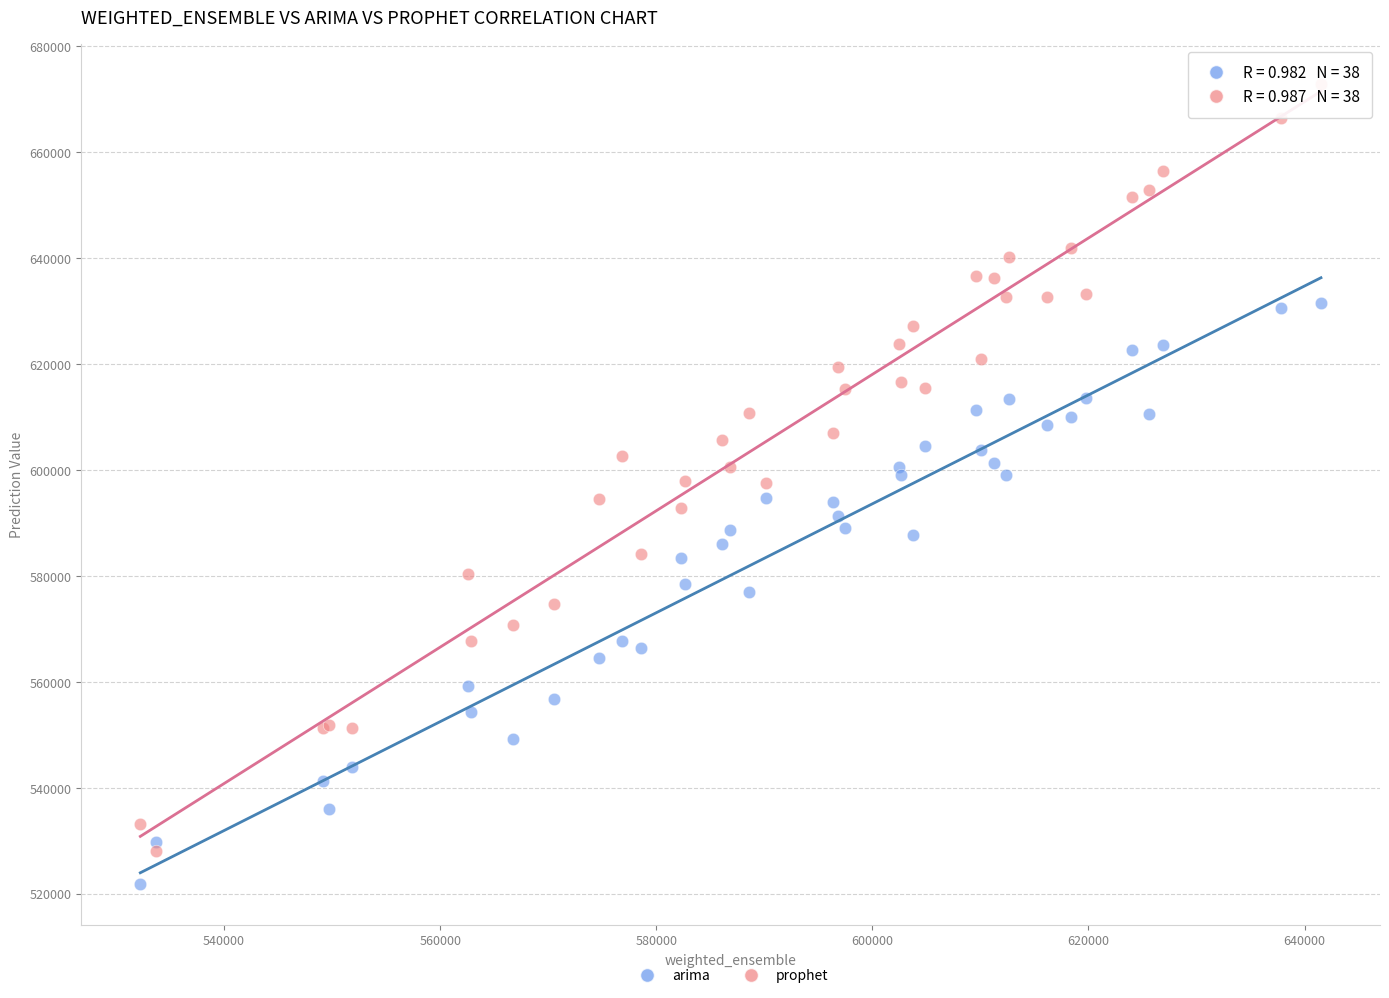

What is the X range (max minus min) for the scatter plot?

109275.0